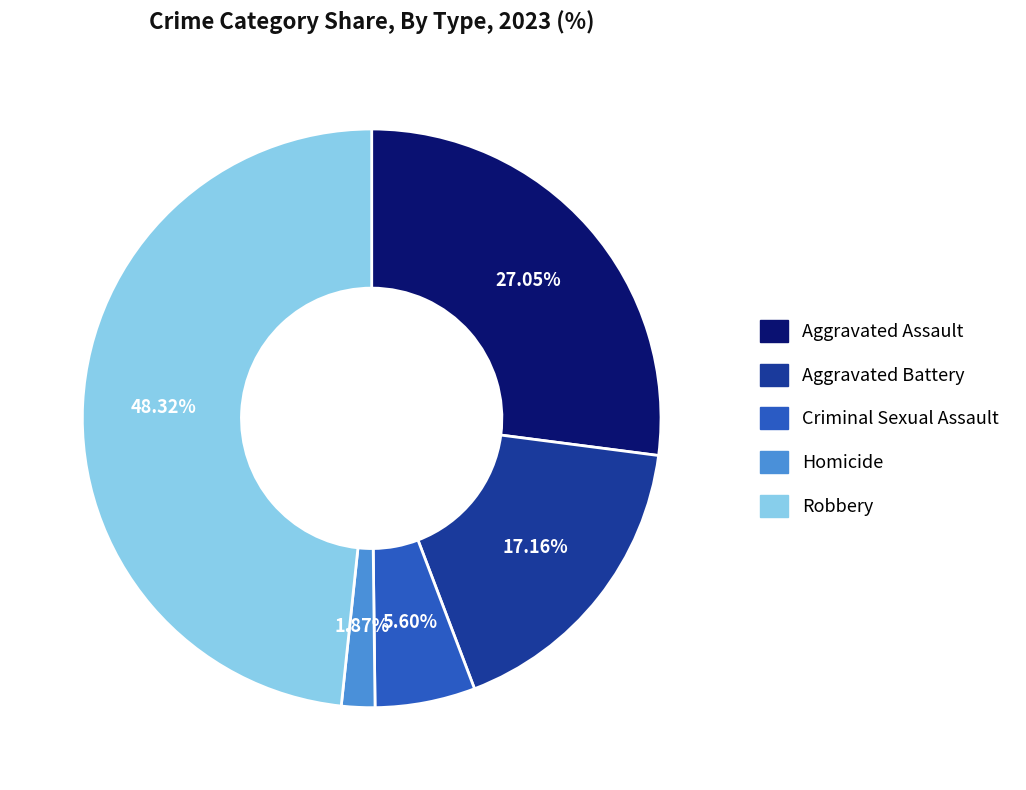

Which has a higher value, Robbery or Aggravated Battery?

Robbery